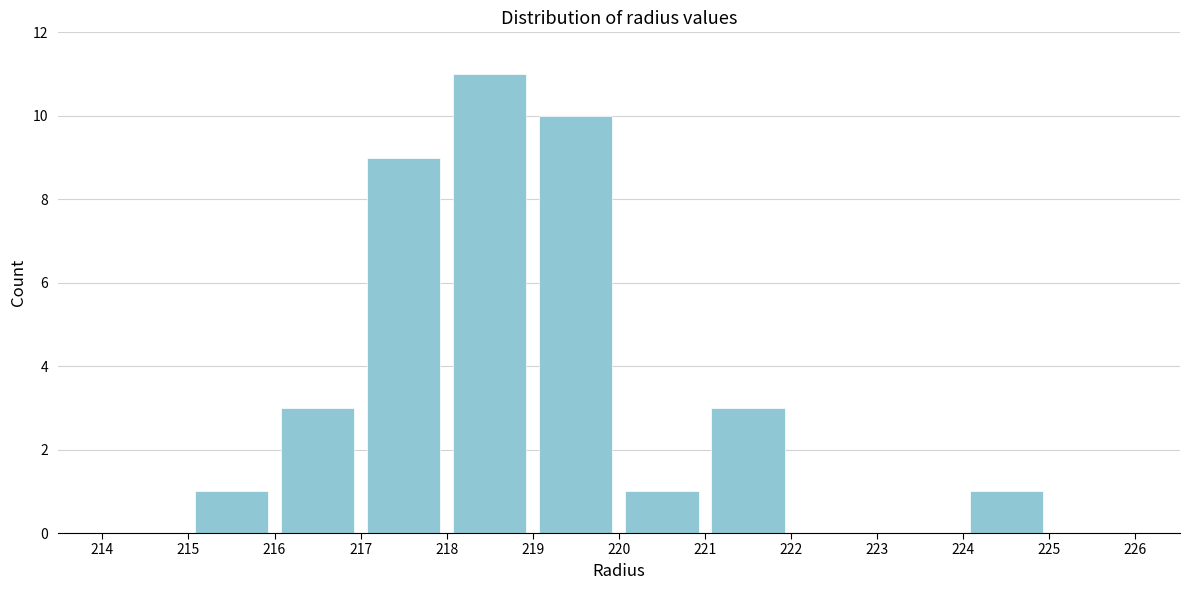

Reading left to right, list every bar in this chart as the range it spans on the x-axis followed by its height. The values are not printed on the chart, so give them approximately, as read against the axis.

214 to 215: 0
215 to 216: 1
216 to 217: 3
217 to 218: 9
218 to 219: 11
219 to 220: 10
220 to 221: 1
221 to 222: 3
222 to 223: 0
223 to 224: 0
224 to 225: 1
225 to 226: 0